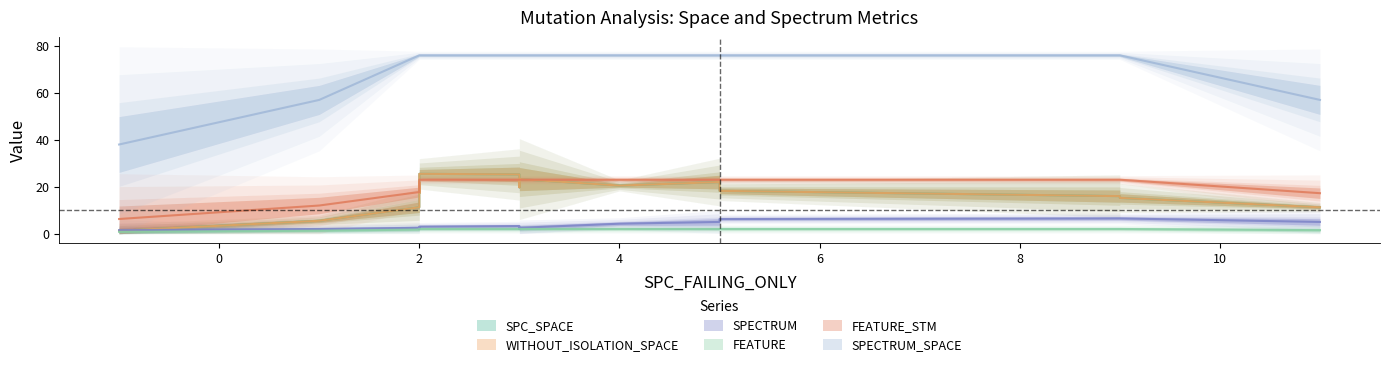

At which label does FEATURE_STM reach its peak?

2